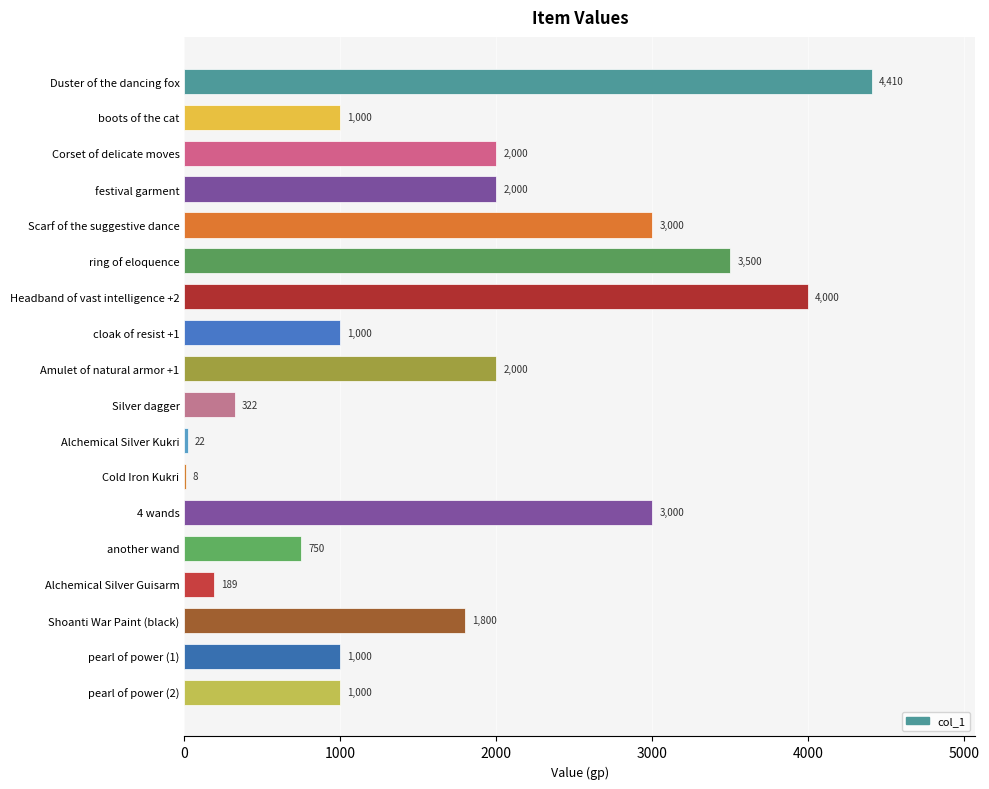

What is the maximum value shown in the chart?

4410